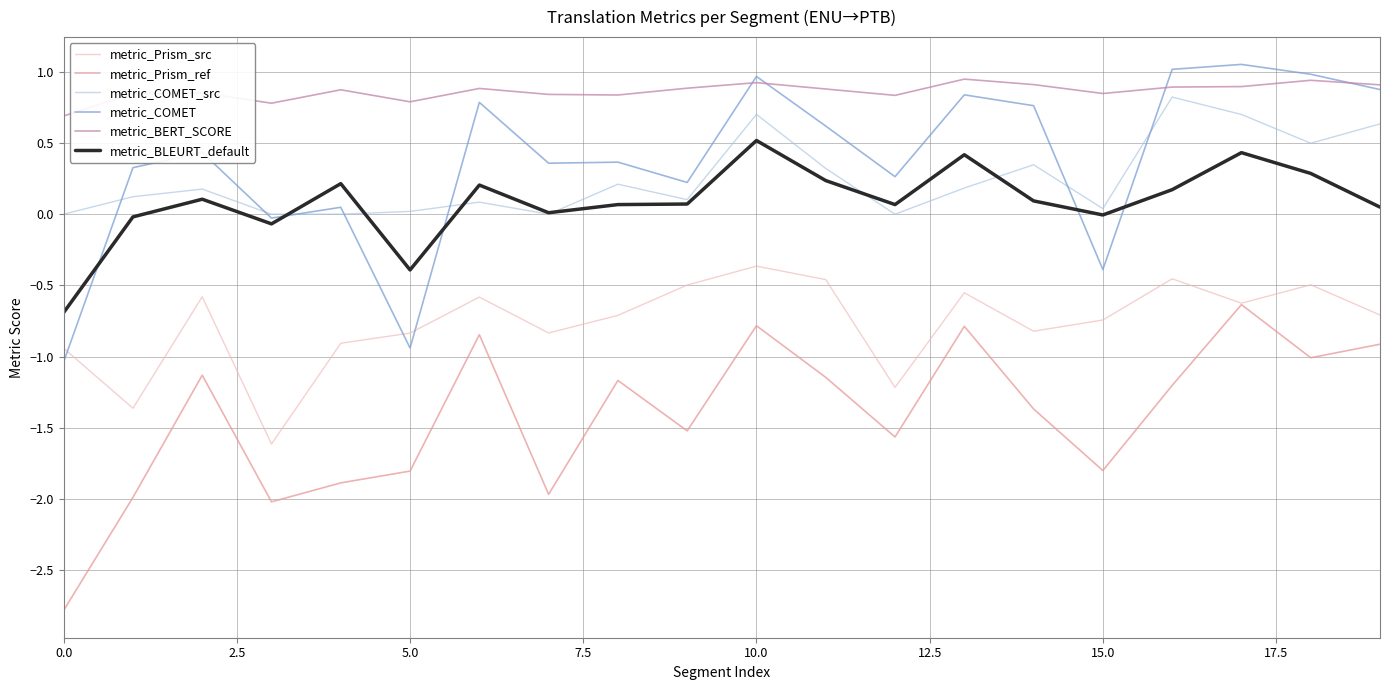

True or false: metric_Prism_ref and metric_BLEURT_default cross at least once.

False